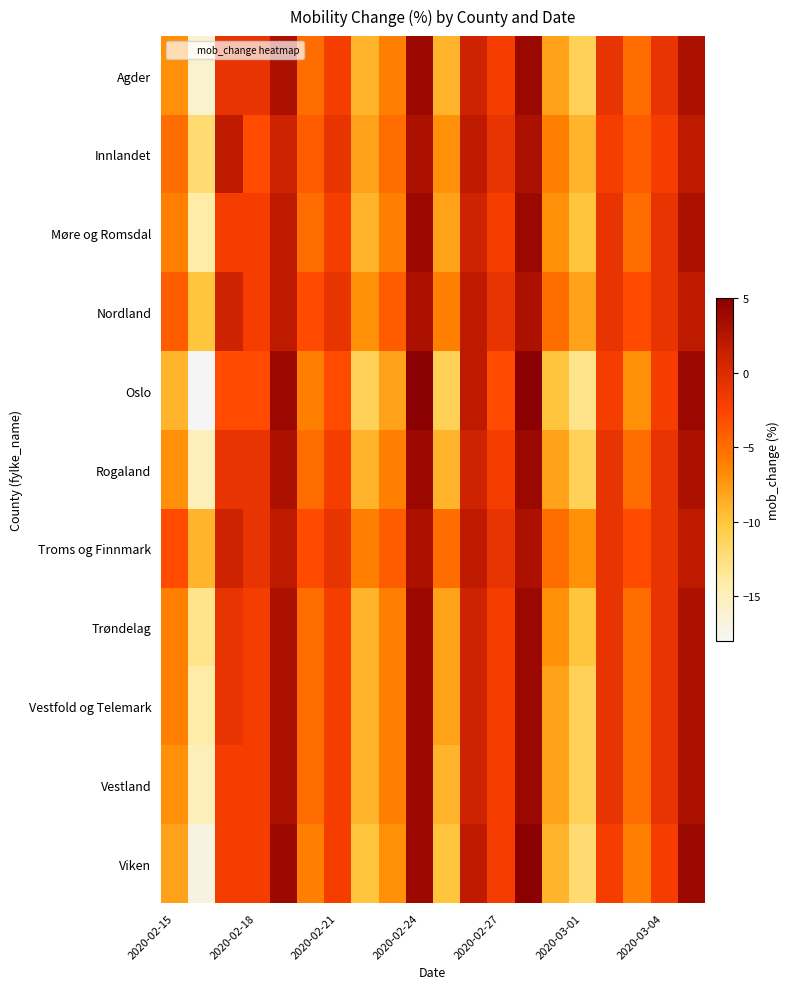

Which series has the largest range (max minus min)?

Oslo